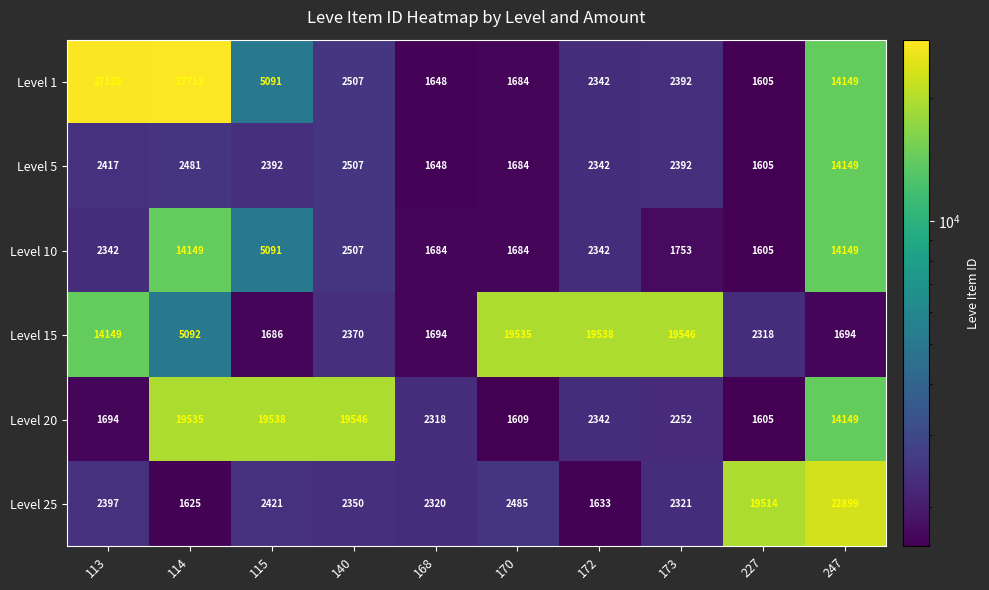

At which category is the sum across all series the highest?

247